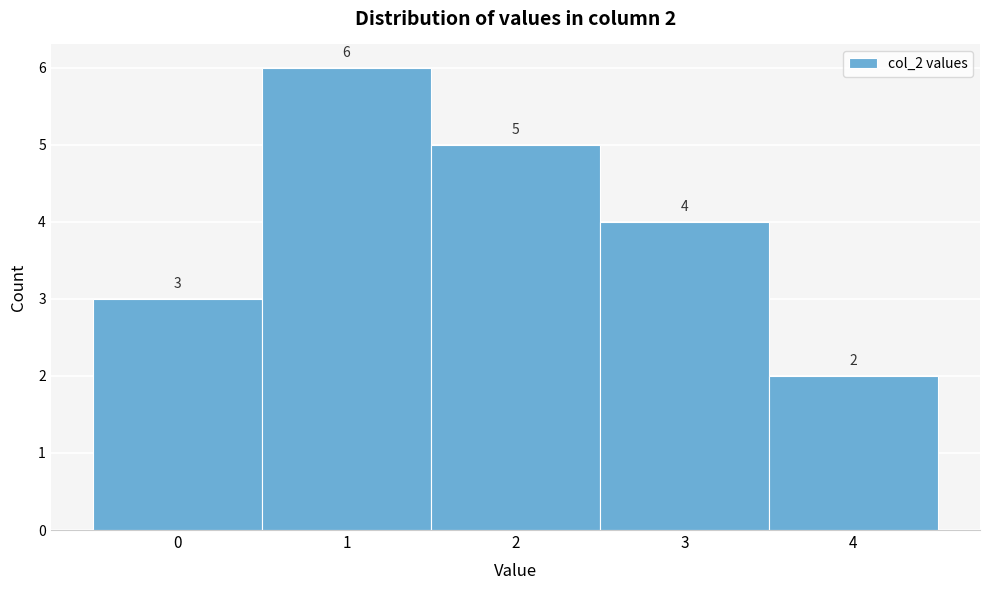

Over which range of the x-axis is the bar tallest?

0.5 to 1.5